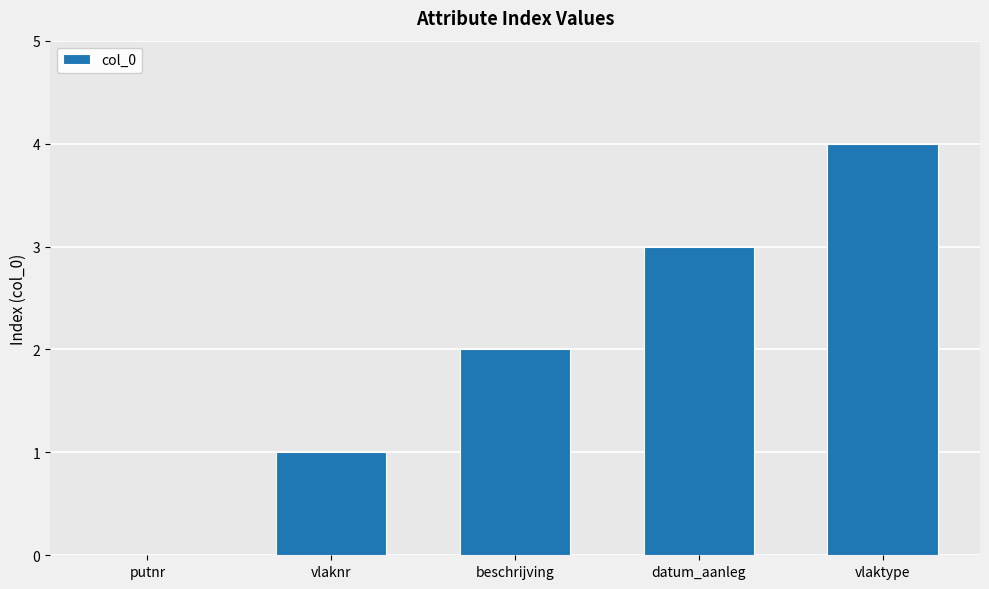

Is it true that the value at datum_aanleg is 3?

True